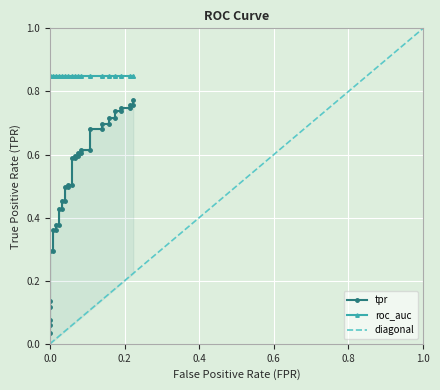

True or false: tpr and roc_auc cross at least once.

False